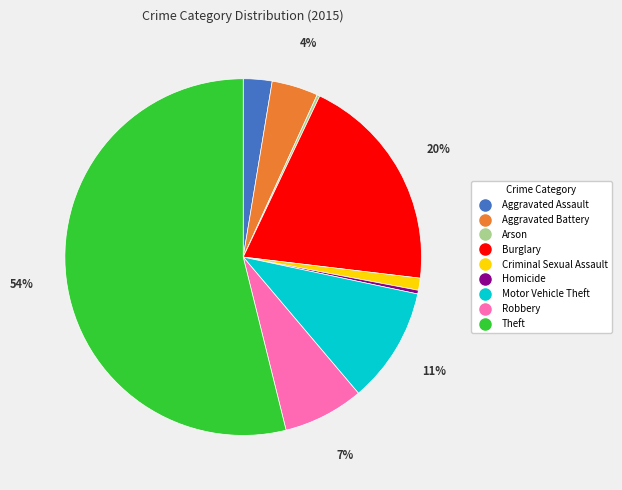

What is the largest slice in the pie chart?

Theft